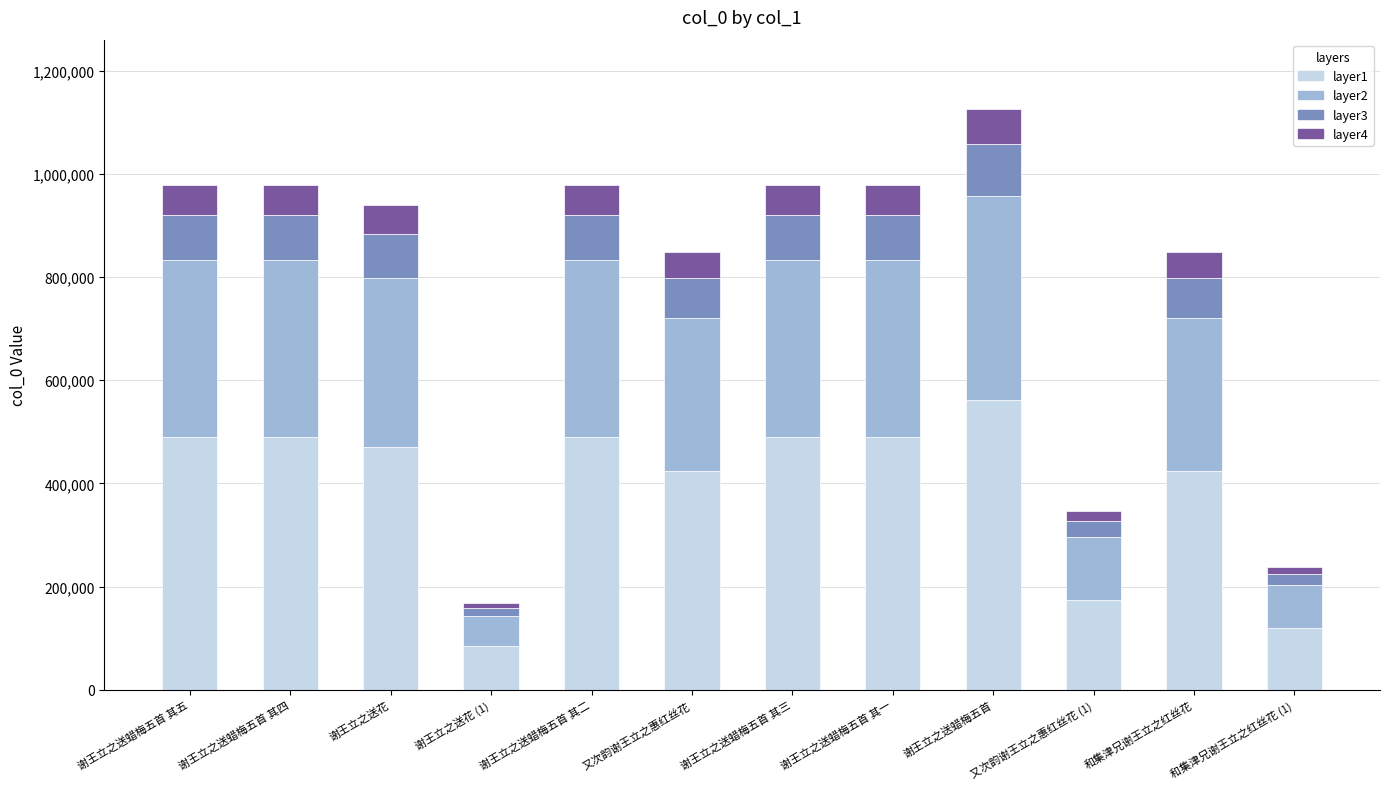

What are all the series names shown in the legend?

layer1, layer2, layer3, layer4